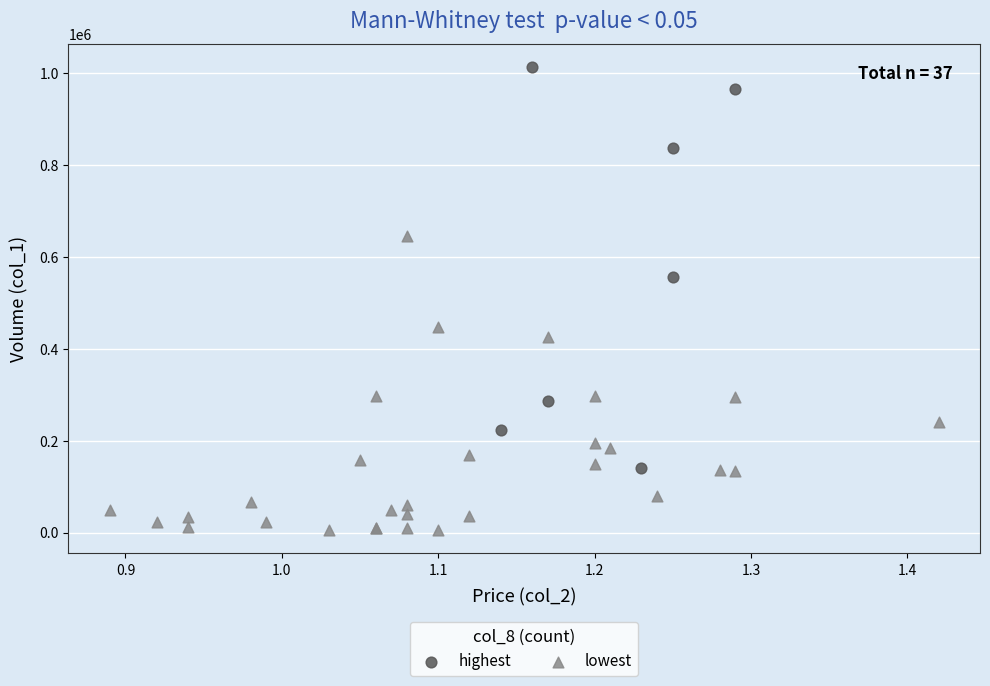

Which series has the widest spread of Y values?

highest